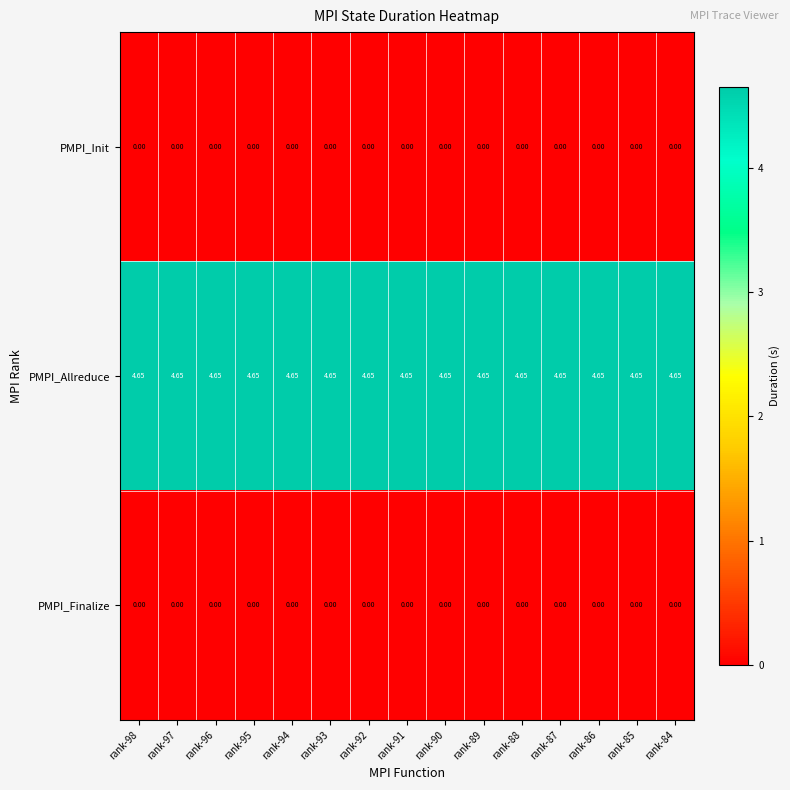

Which series has the largest total across all categories?

PMPI_Allreduce